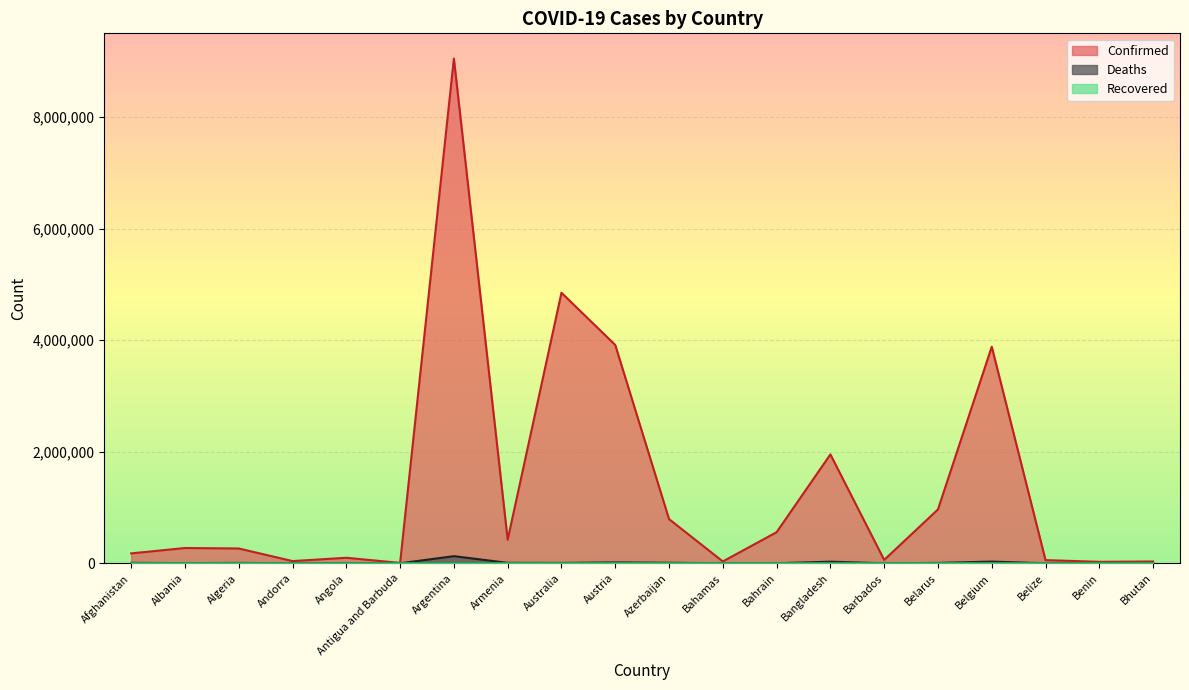

At which category is the sum across all series the highest?

Argentina